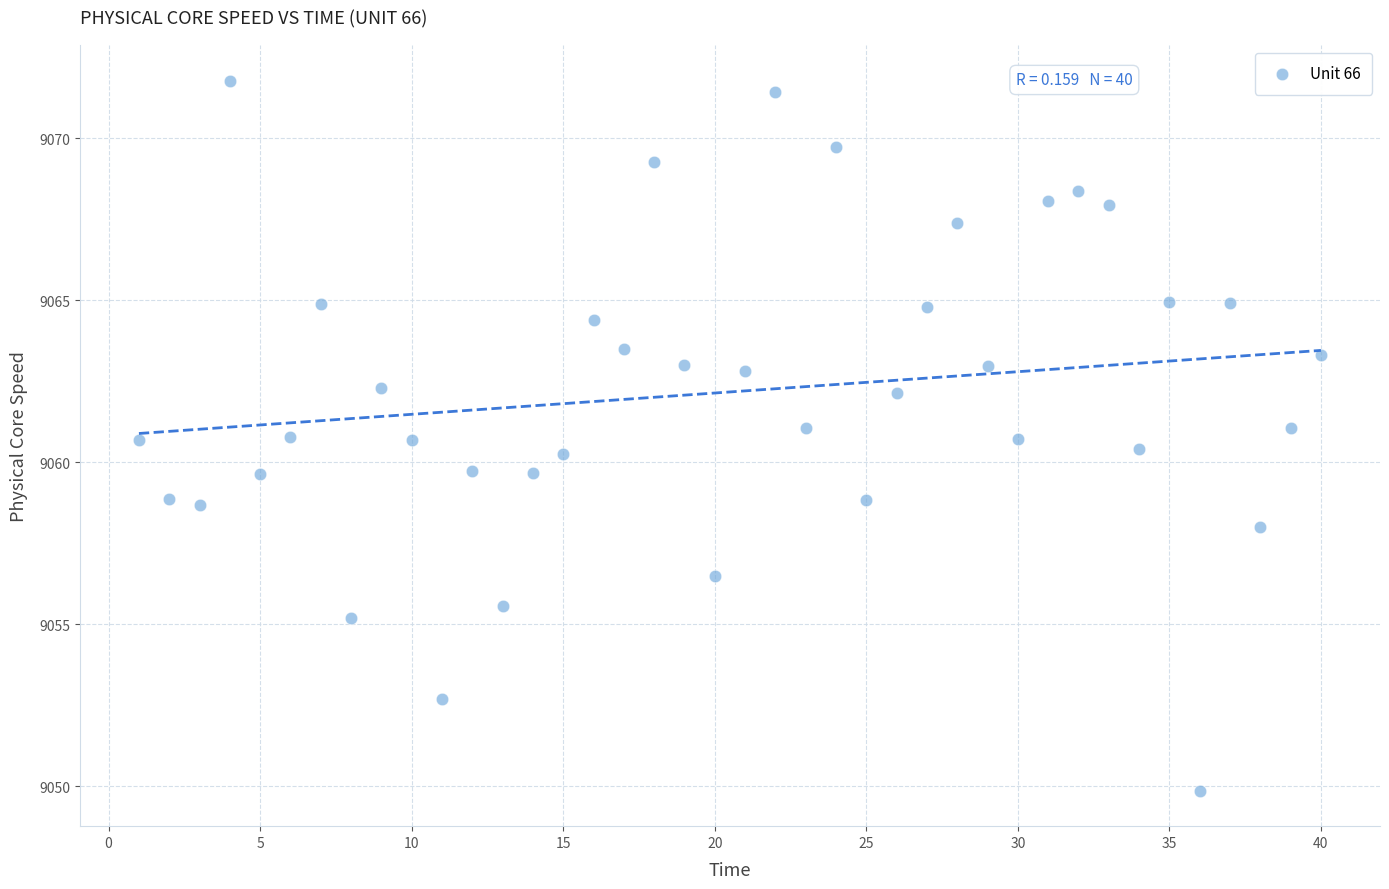

What is the range of X values (max minus min)?

39.0